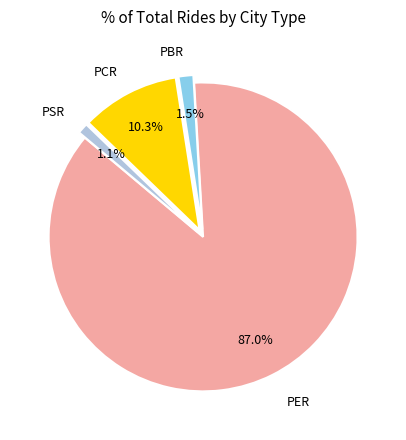

Does any single category account for the majority?

Yes